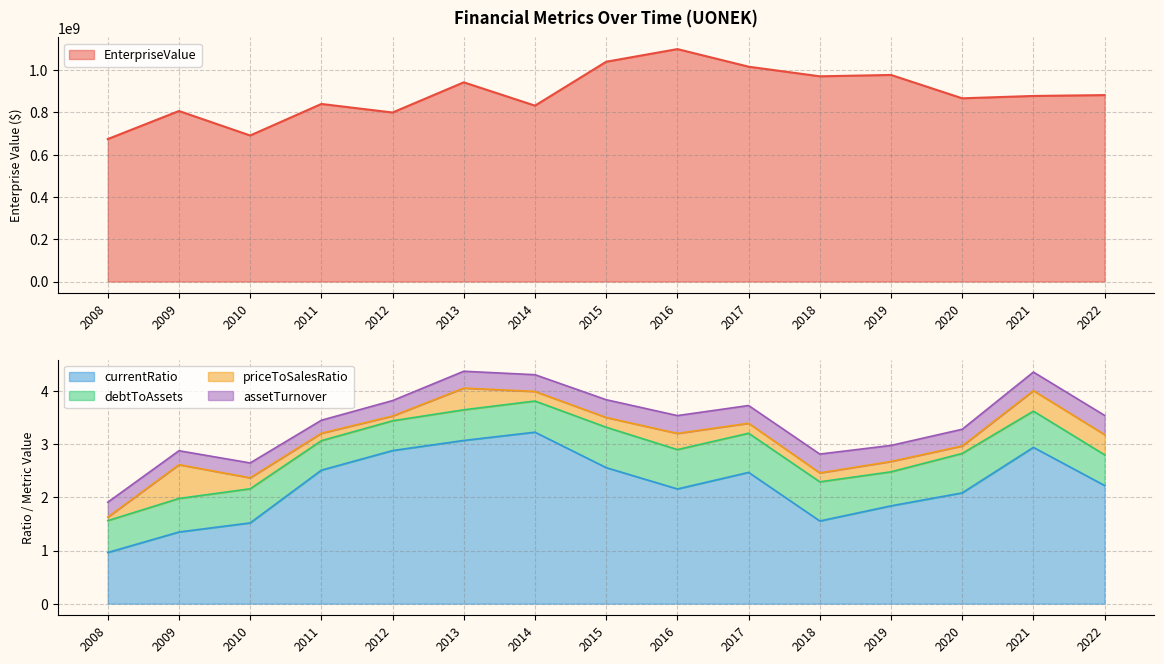

Is it true that priceToSalesRatio equals 0.1 at 2012?

True